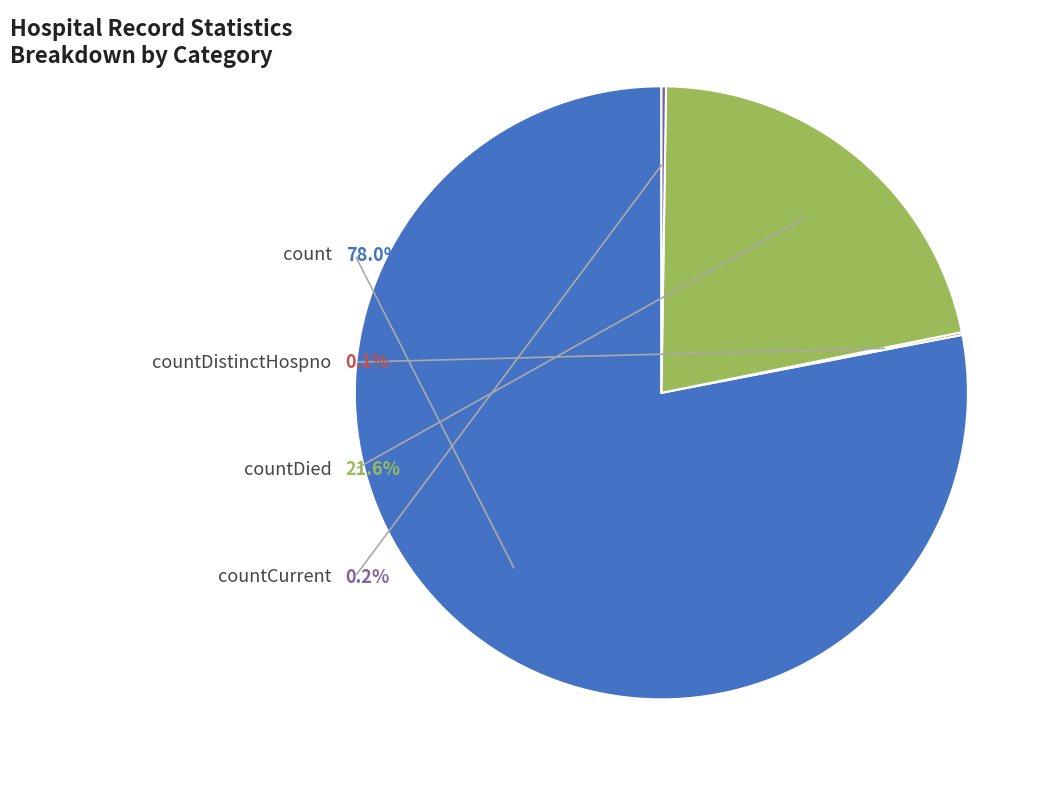

To the nearest percent, what is the combined percentage of countDied and countCurrent?

22%